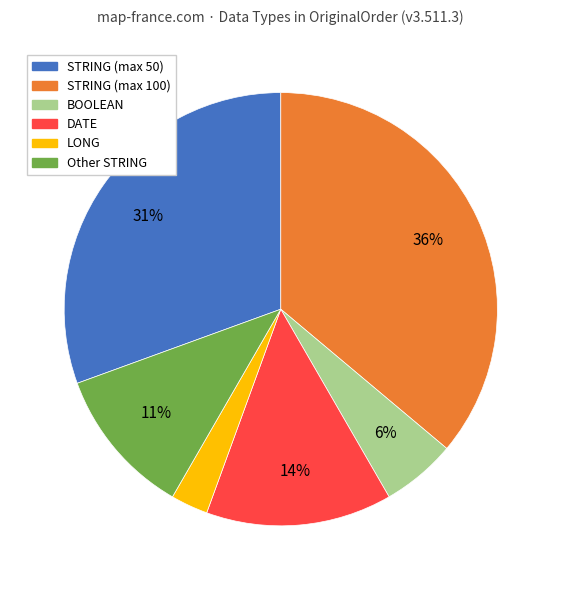

How many segments does this pie chart have?

6